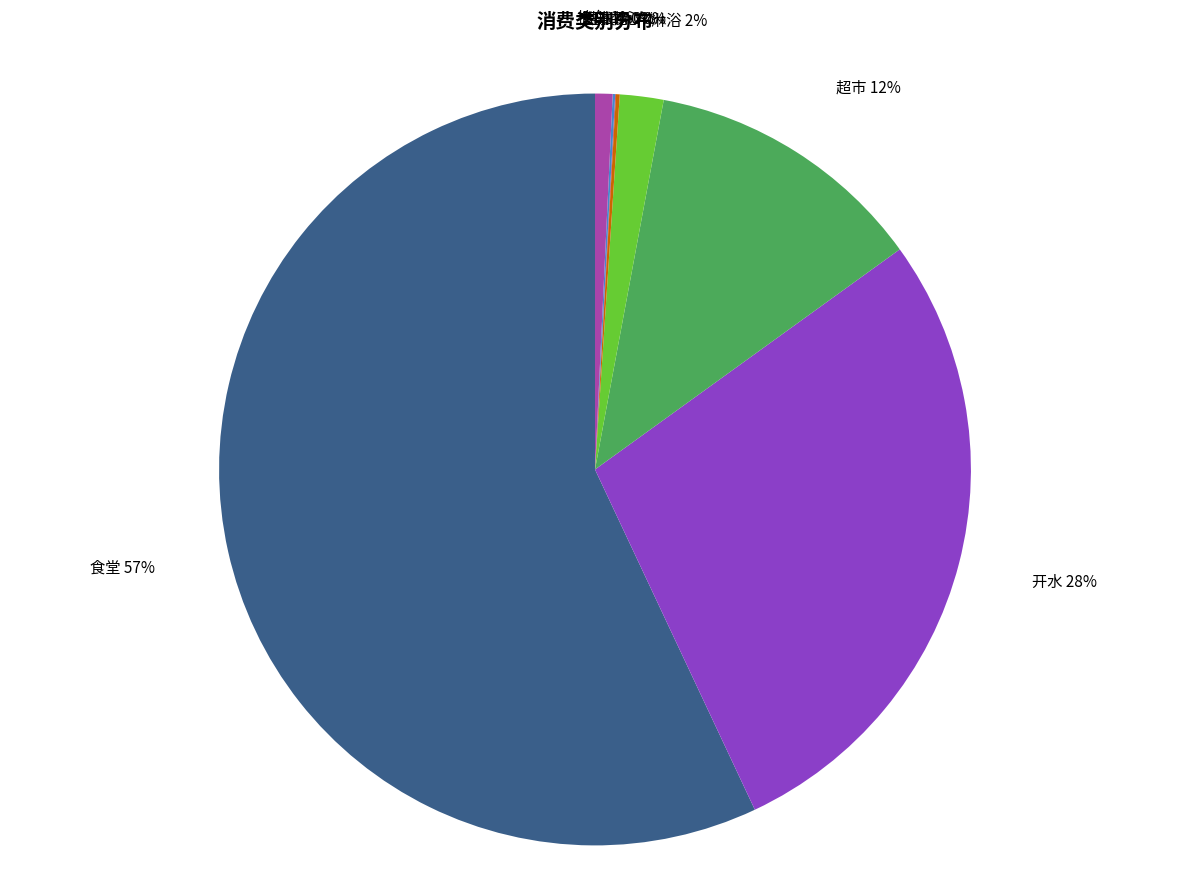

To the nearest percent, what is the difference between the largest and smallest slice percentages?

57%